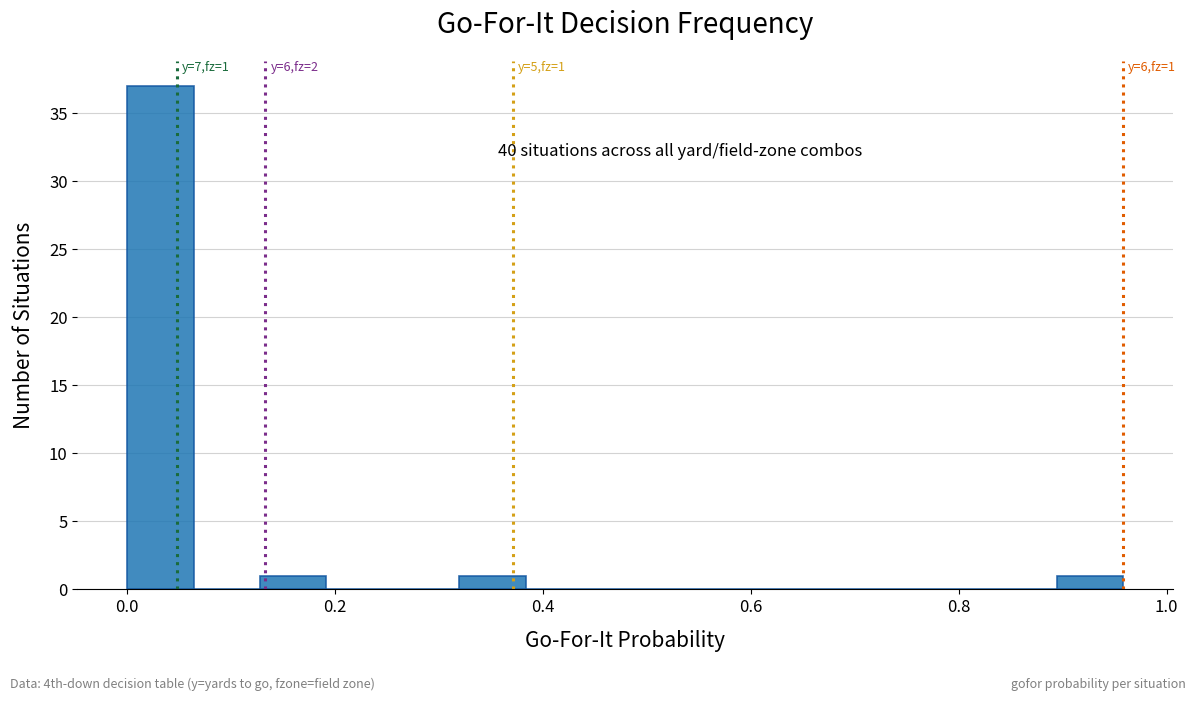

Around what value on the x-axis is the tallest bar? Give the approximate position of its centre, as read against the axis.

0.04